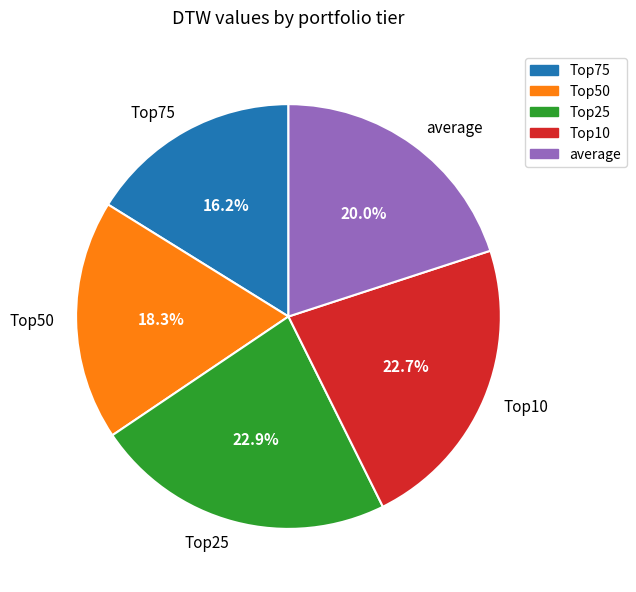

What is the ratio of the value at average to the value at Top25?

0.9